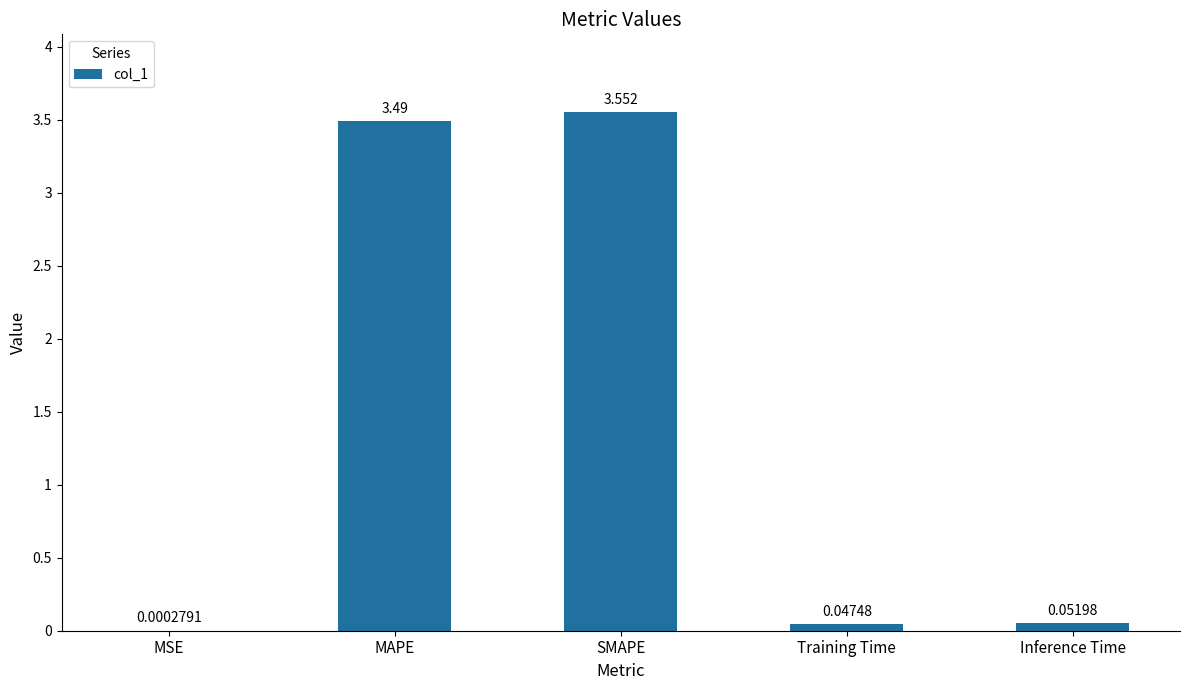

Which label corresponds to the largest value in the chart?

SMAPE